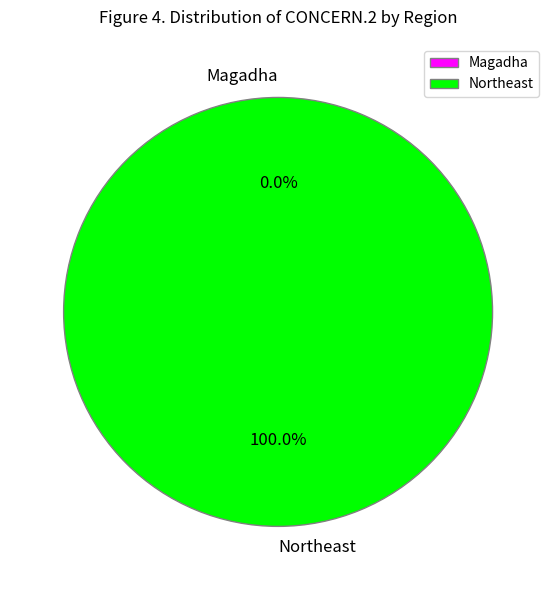

Which has a higher value, Northeast or Magadha?

Northeast